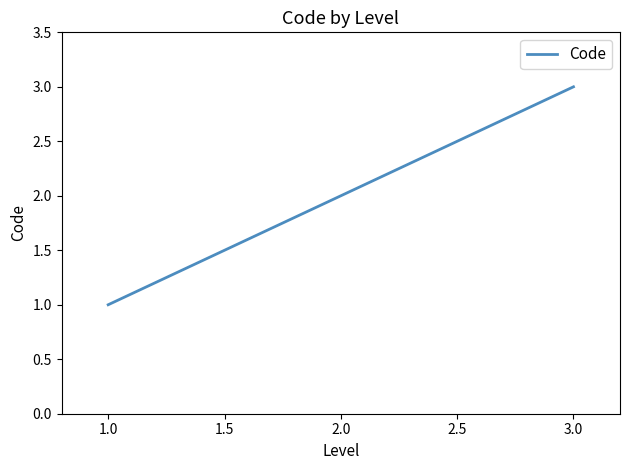

Between 1.0 and 2.0, which is larger?

2.0